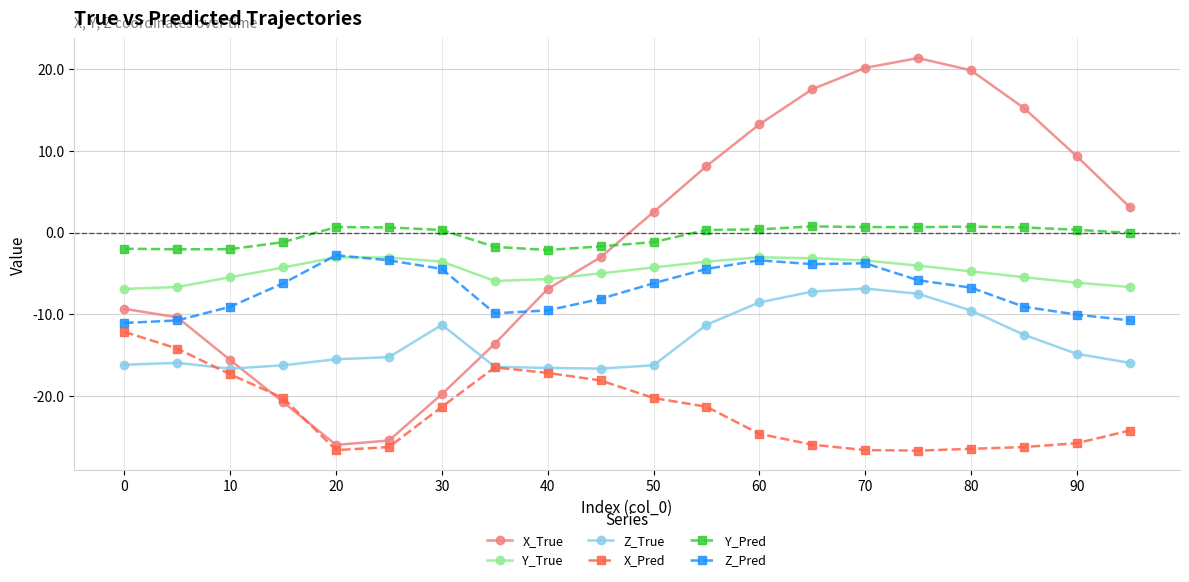

How many interior local valleys does the X_True series have?

1